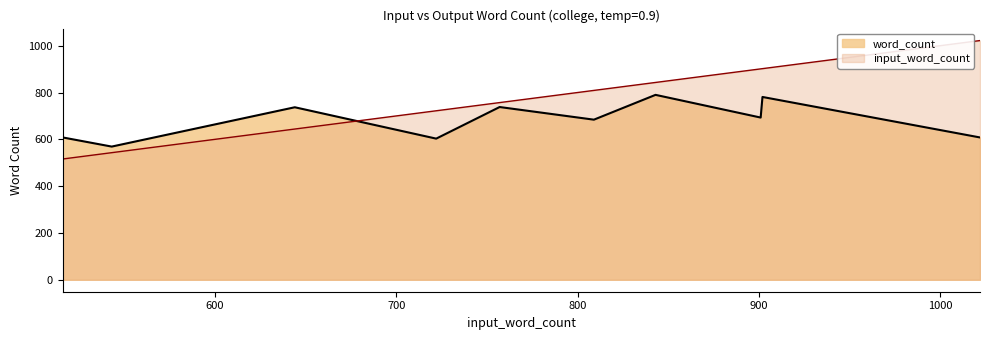

Which series ends up on top after the final intersection of word_count and input_word_count?

input_word_count